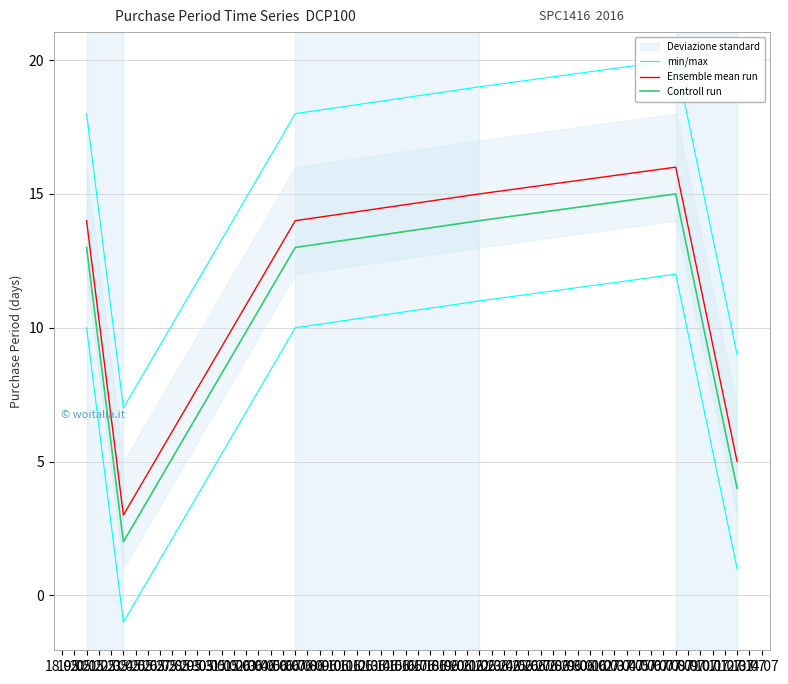

True or false: Controll run and Ensemble mean run cross at least once.

False